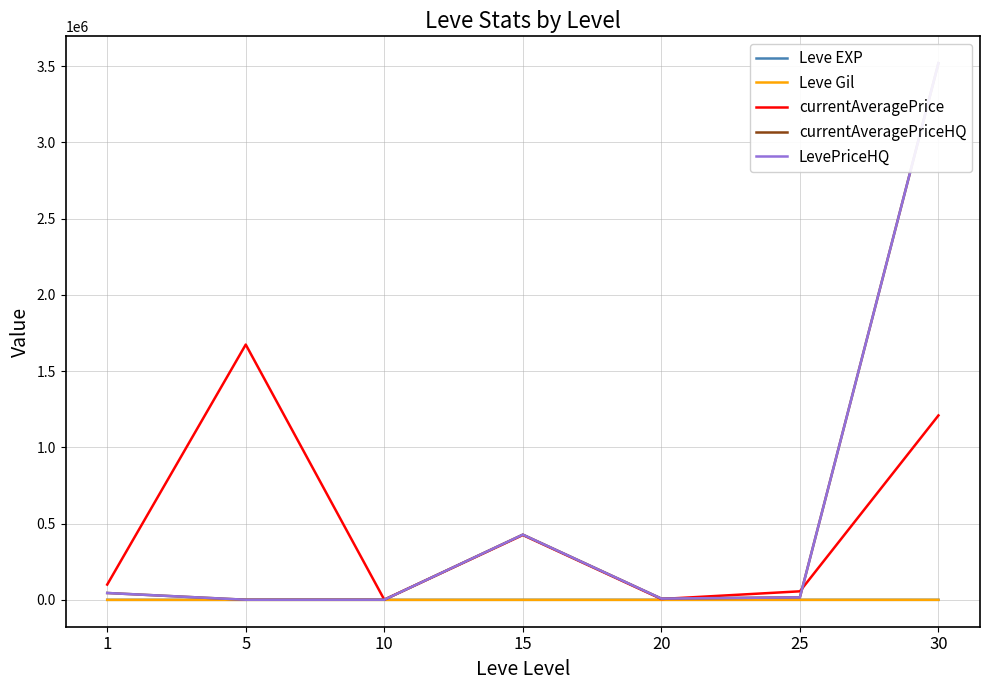

True or false: currentAveragePriceHQ has more than 0 points higher than both neighbors.

True